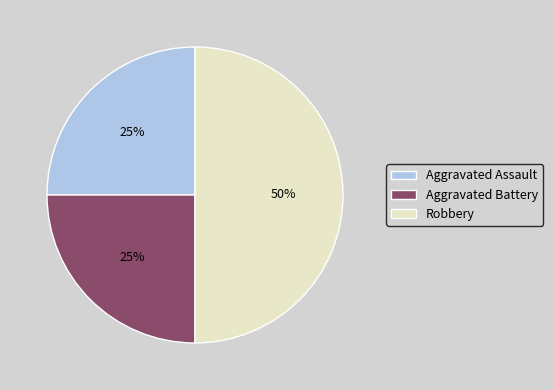

True or false: Aggravated Assault accounts for 25% of the total.

True